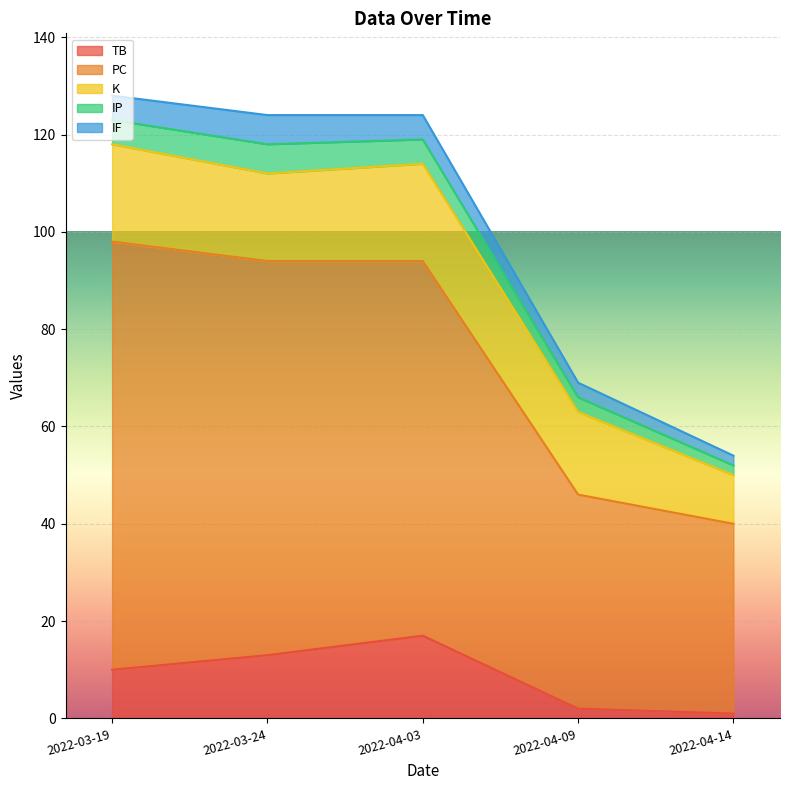

Rank the series at 2022-03-24 from highest to lowest value.

PC, K, TB, IP, IF